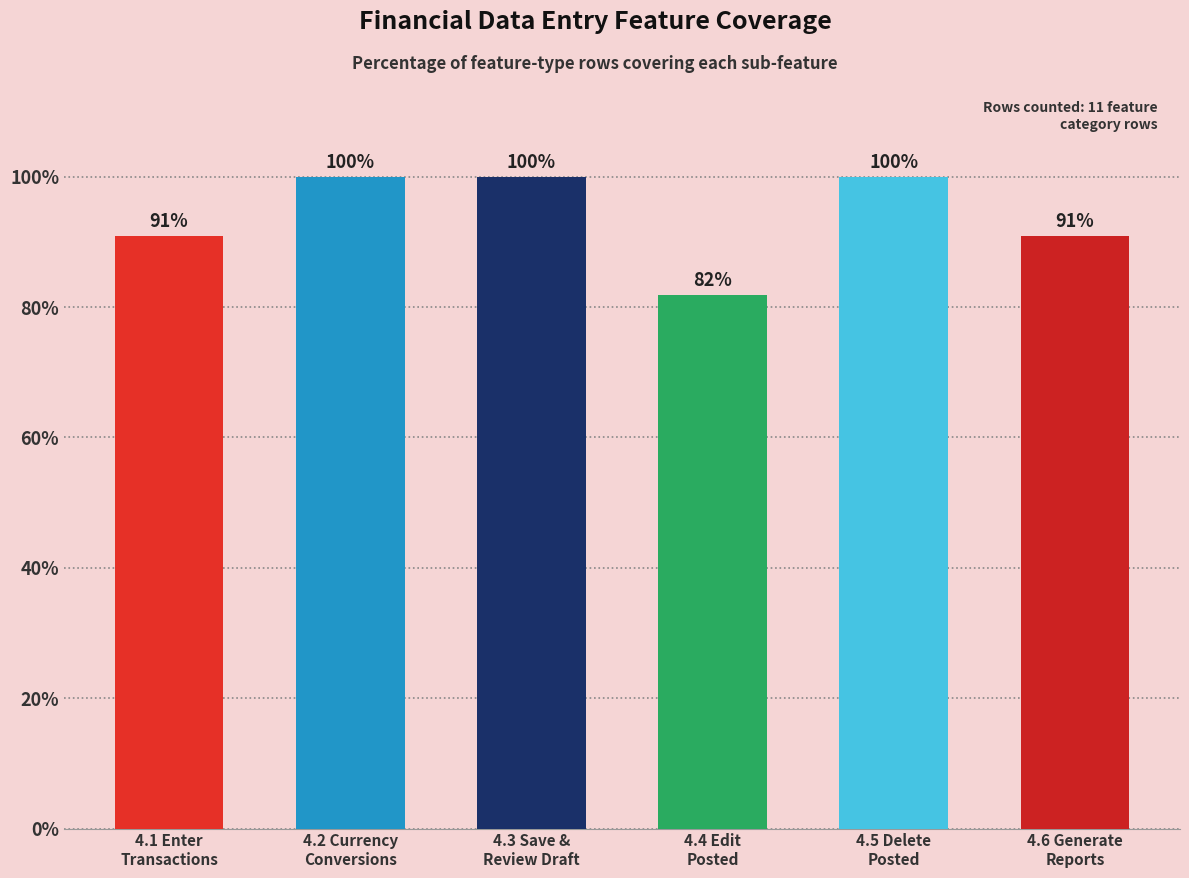

What is the value of the 1st bar from the left?

90.9